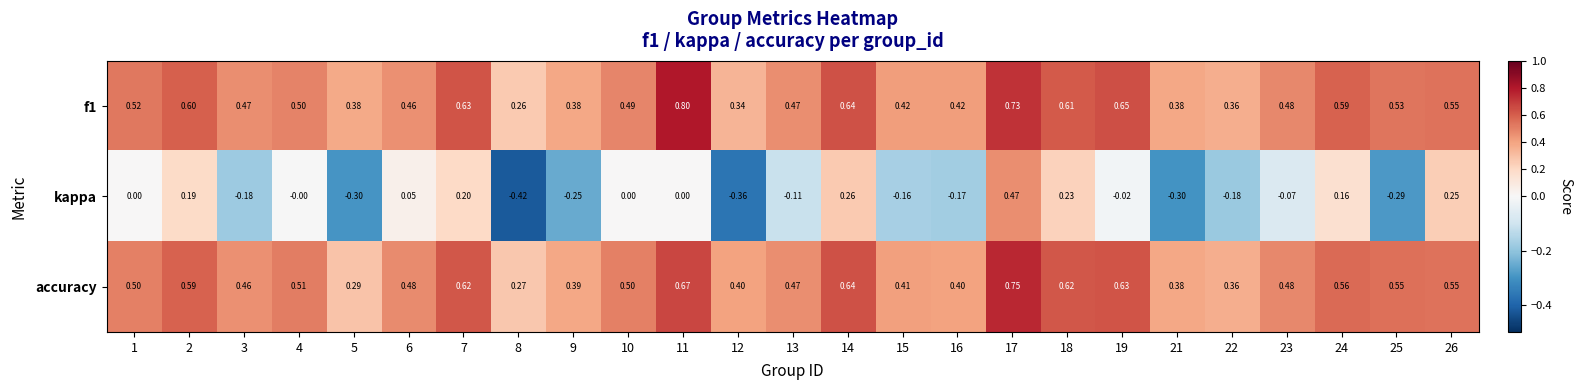

Which category has the highest value across all series?

11